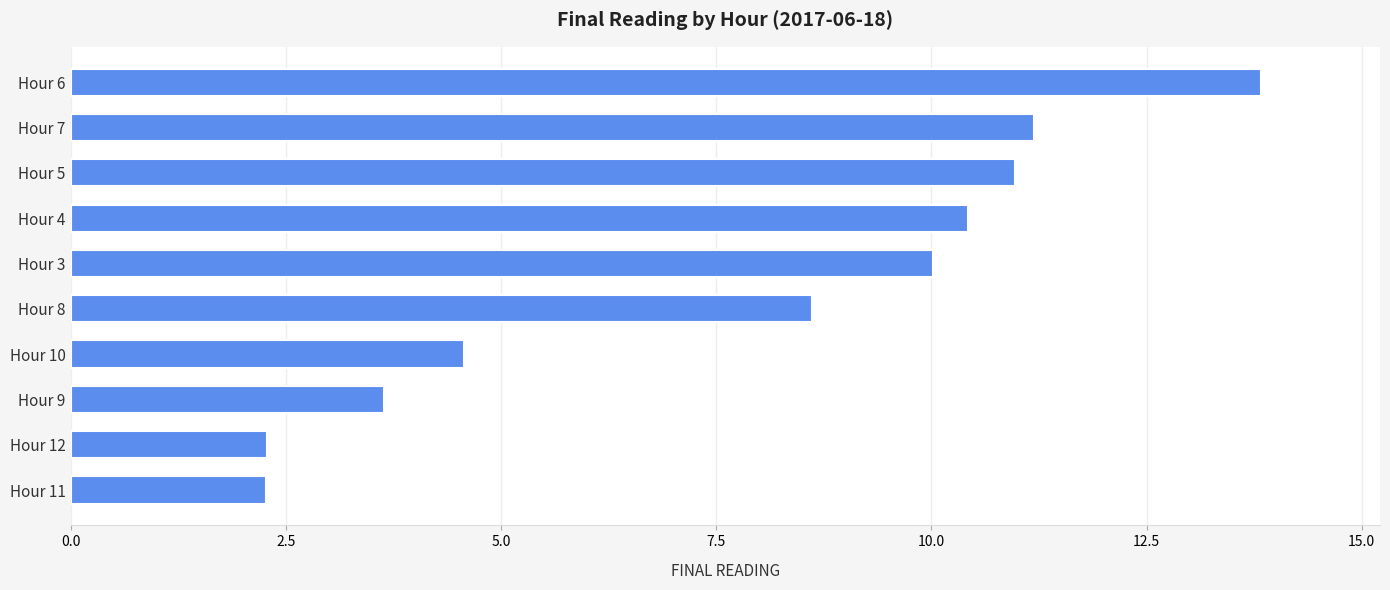

At which label is the value closest to 8?

Hour 8